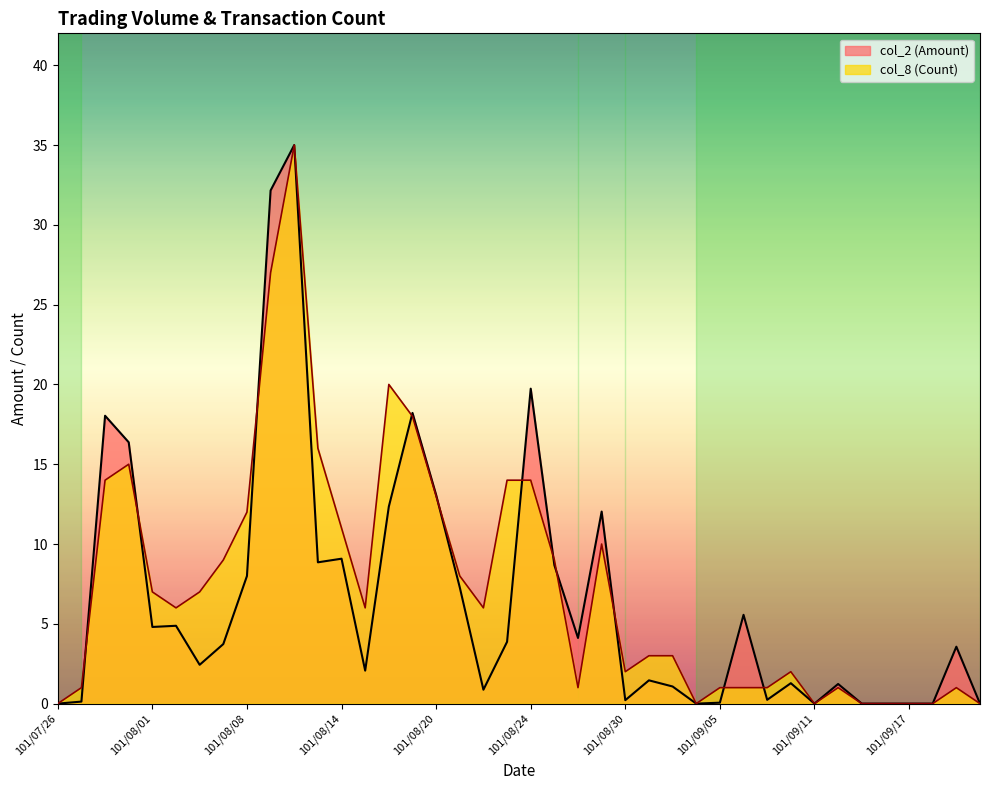

At 101/08/08, list the series in order from largest to smallest.

col_8 (Count), col_2 (Amount)